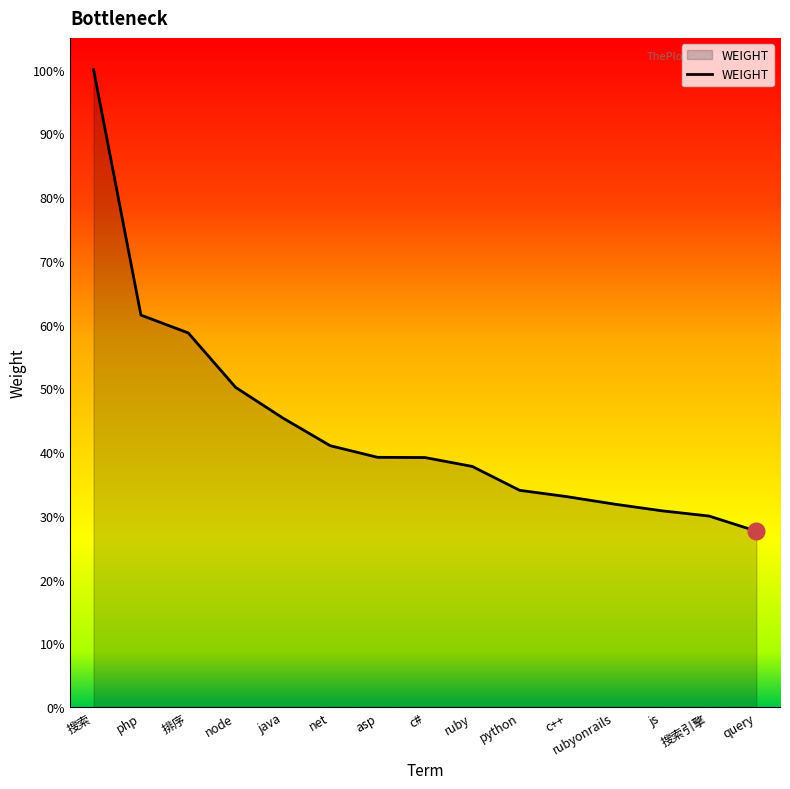

Does the chart have visible grid lines?

No